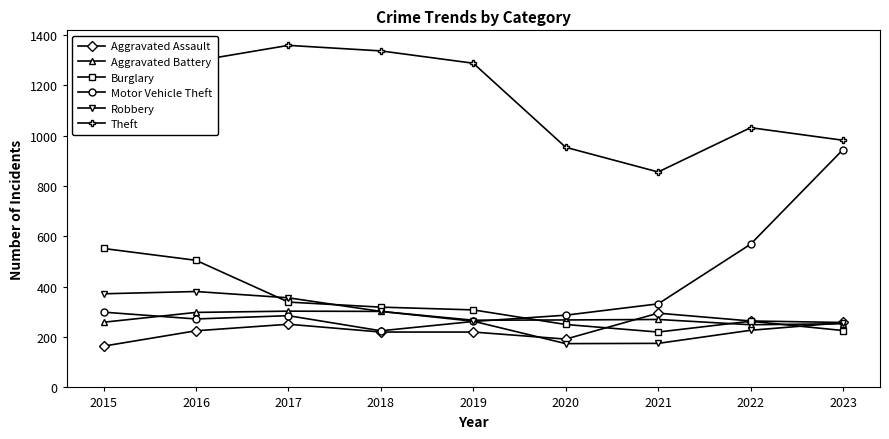

At which label does Theft reach its peak?

2017